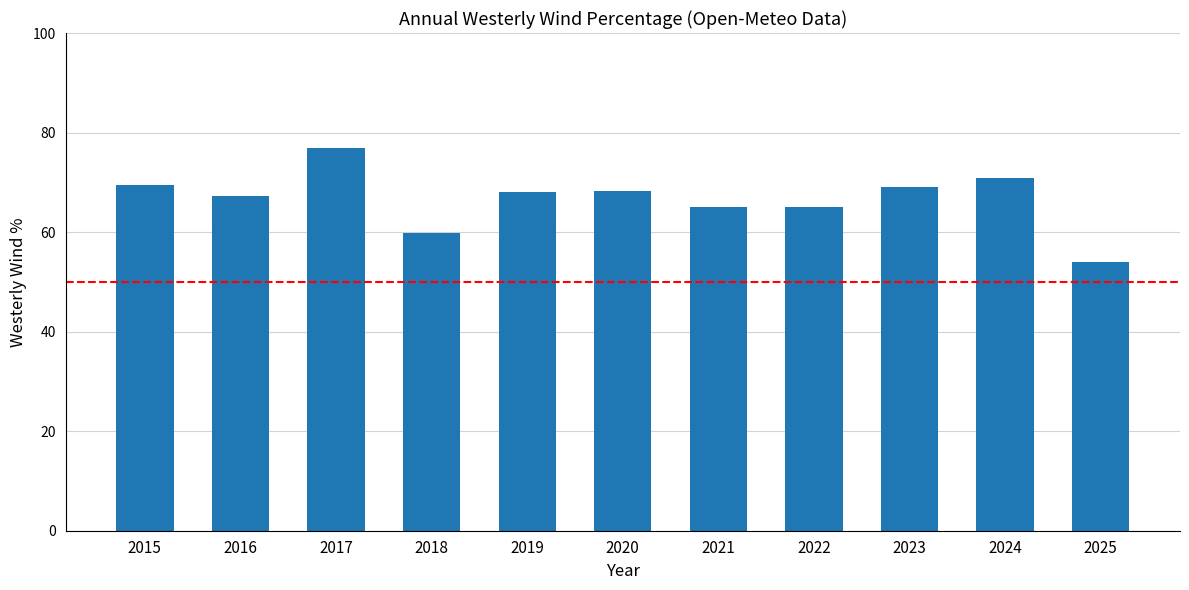

How many data points are less than 68?

5